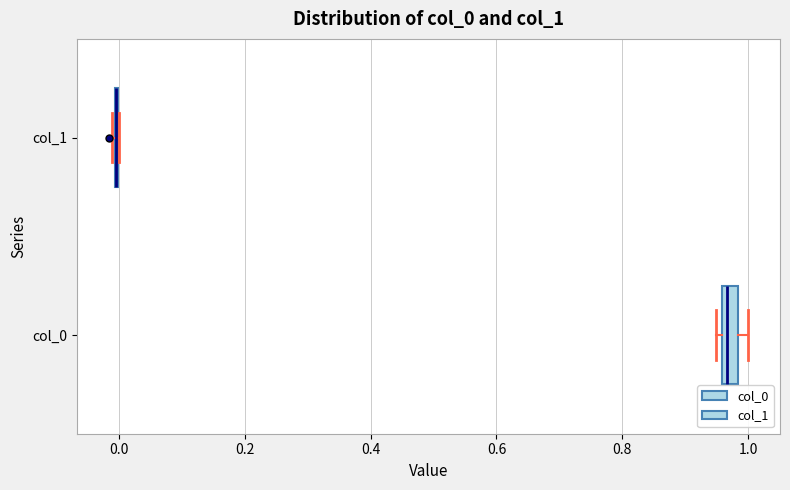

Comparing the boxes themselves (not the whiskers), which one is the widest?

col_0